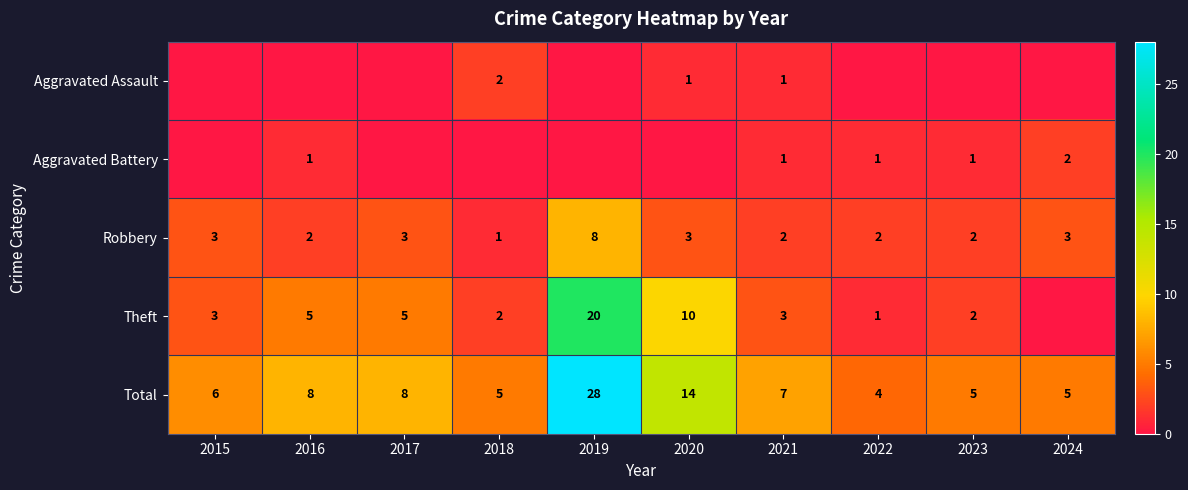

What is the maximum value for Total?

28